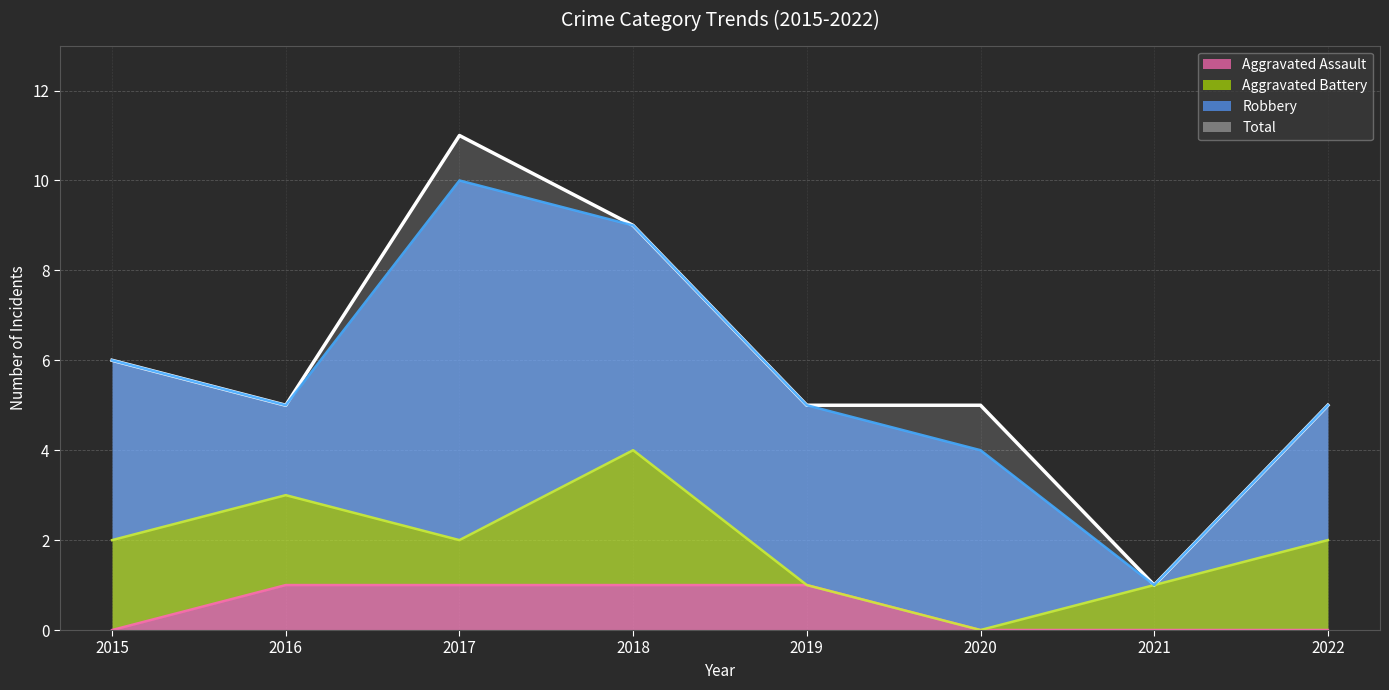

What is the difference between the maximum and minimum values in the Aggravated Assault series?

1